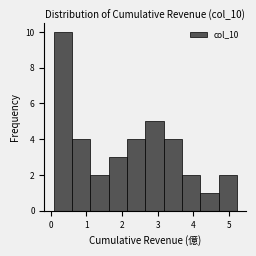

What is the height of the bar covering 2.1 to 2.7 on the x-axis? Neither the bar edges nor the heights are printed on the chart, so give them approximately, as read against the axes.

4